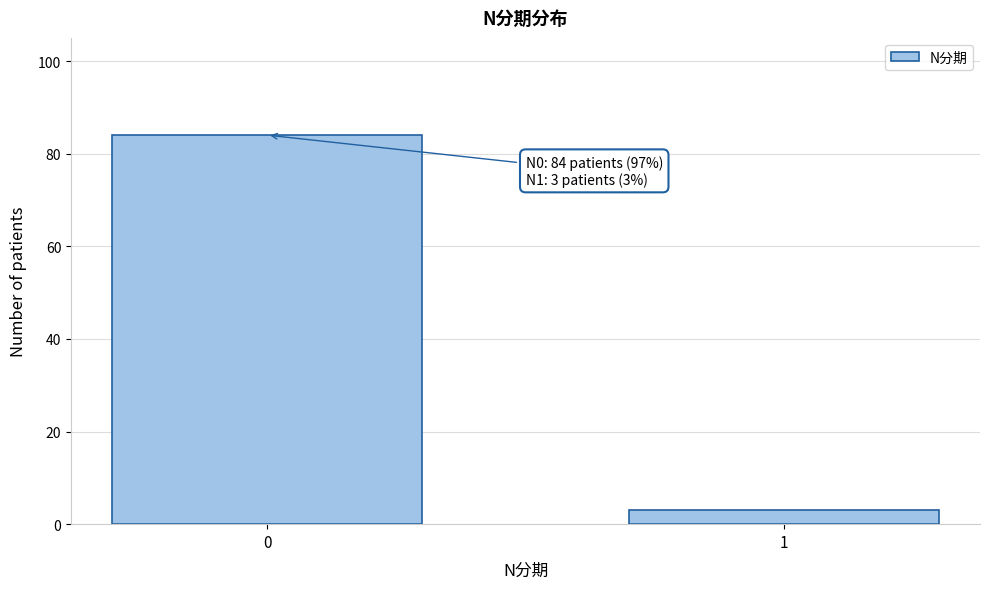

Reading left to right, what are all the values shown in this chart?

84	3